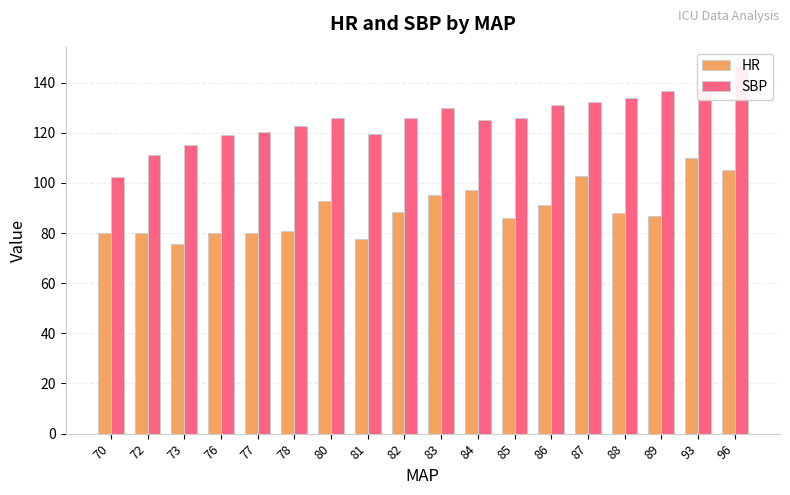

What is the spread (max minus min) of values at 77?

40.3